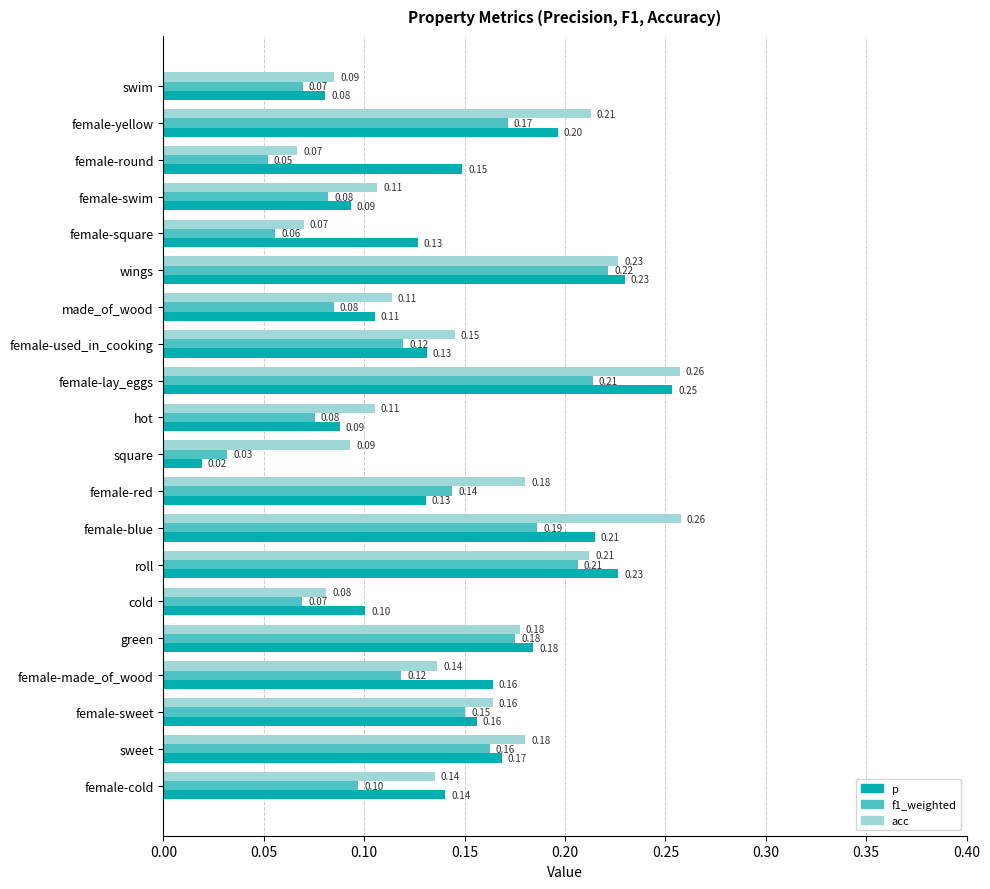

At which category is the sum across all series the highest?

female-lay_eggs